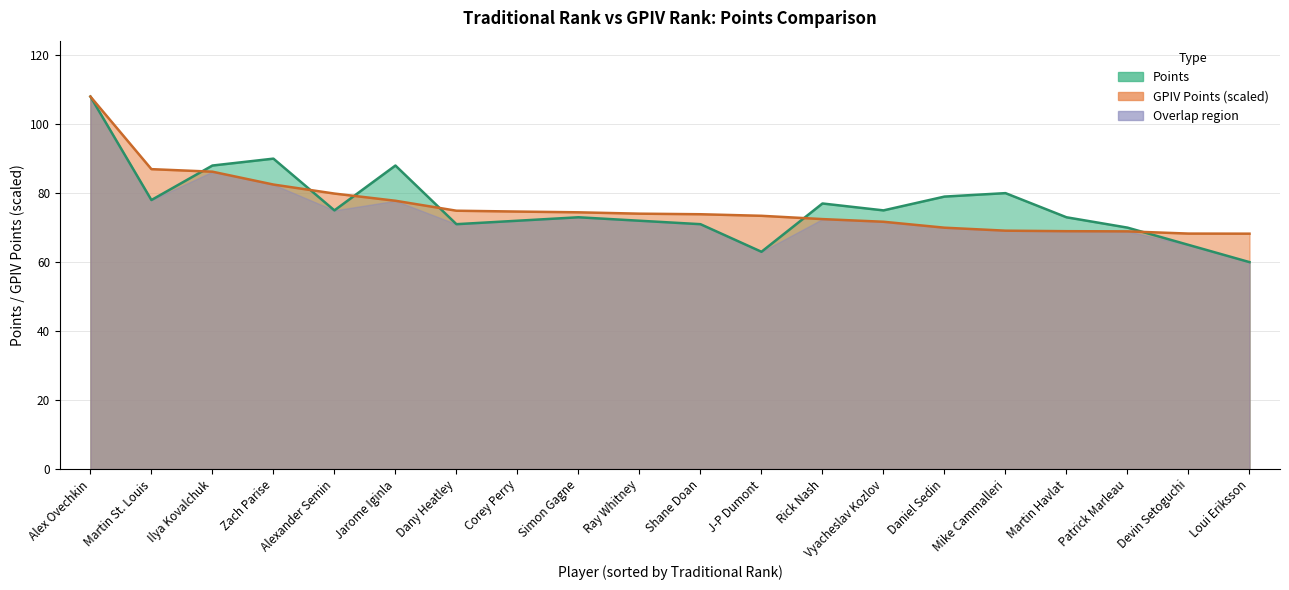

What is the label of the 19th point from the right?

Martin St. Louis